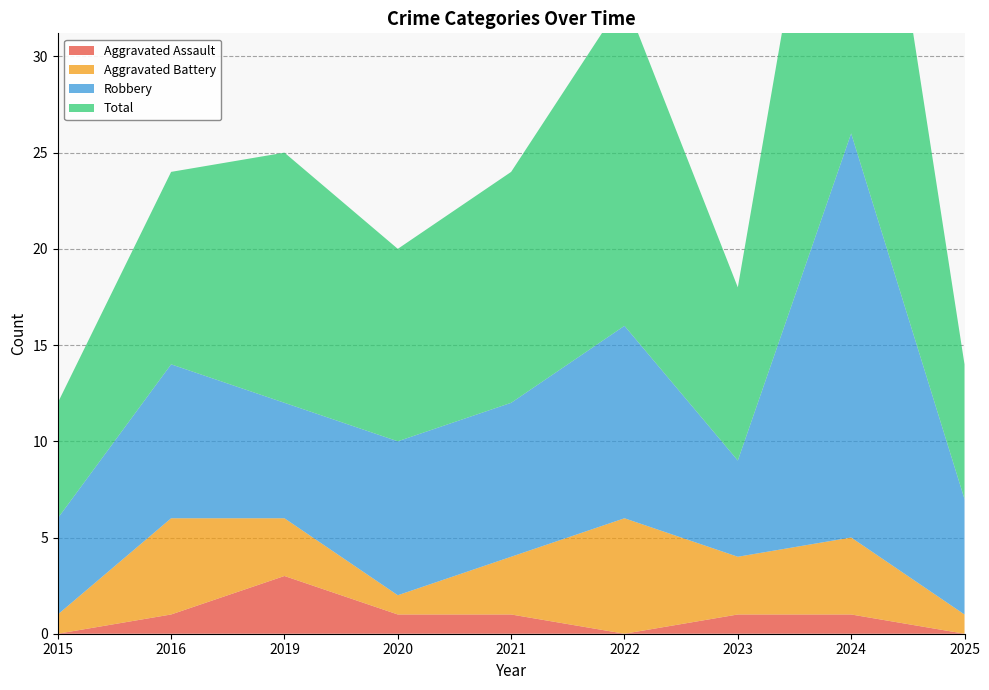

Reading left to right, what are all the values shown in this chart?

Aggravated Assault: 0	1	3	1	1	0	1	1	0
Aggravated Battery: 1	5	3	1	3	6	3	4	1
Robbery: 5	8	6	8	8	10	5	21	6
Total: 6	10	13	10	12	17	9	26	7